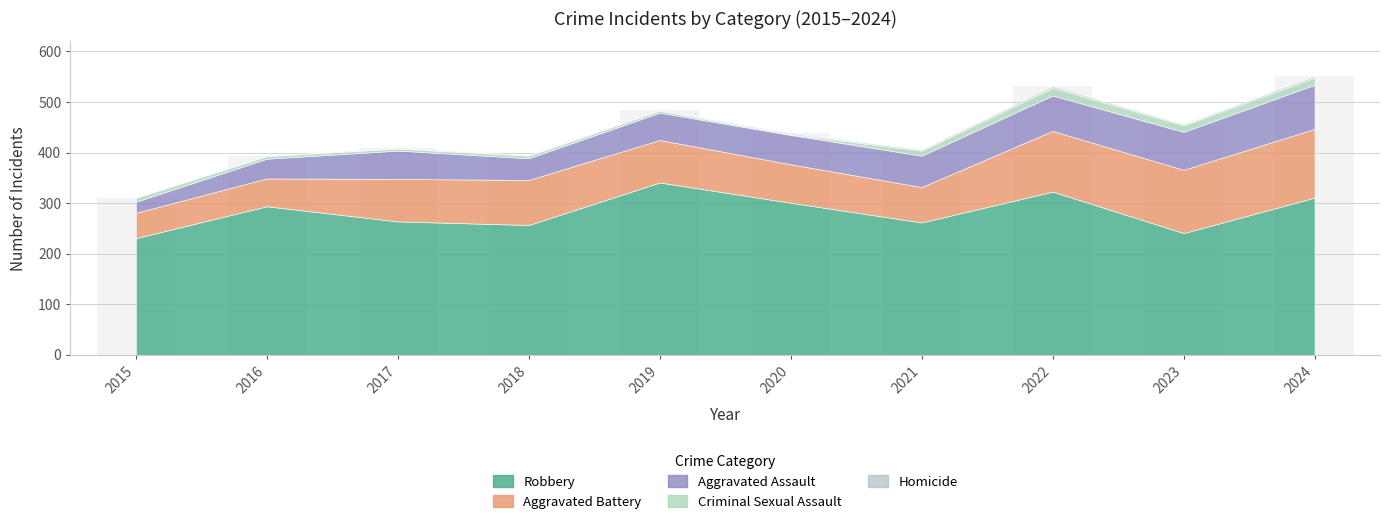

Count the number of data series in this chart.

1